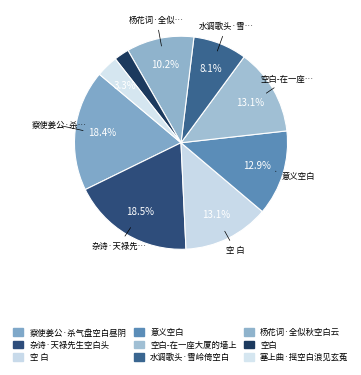

To the nearest percent, what is the difference between the 意义空白 and 空白 slice percentages?

11%